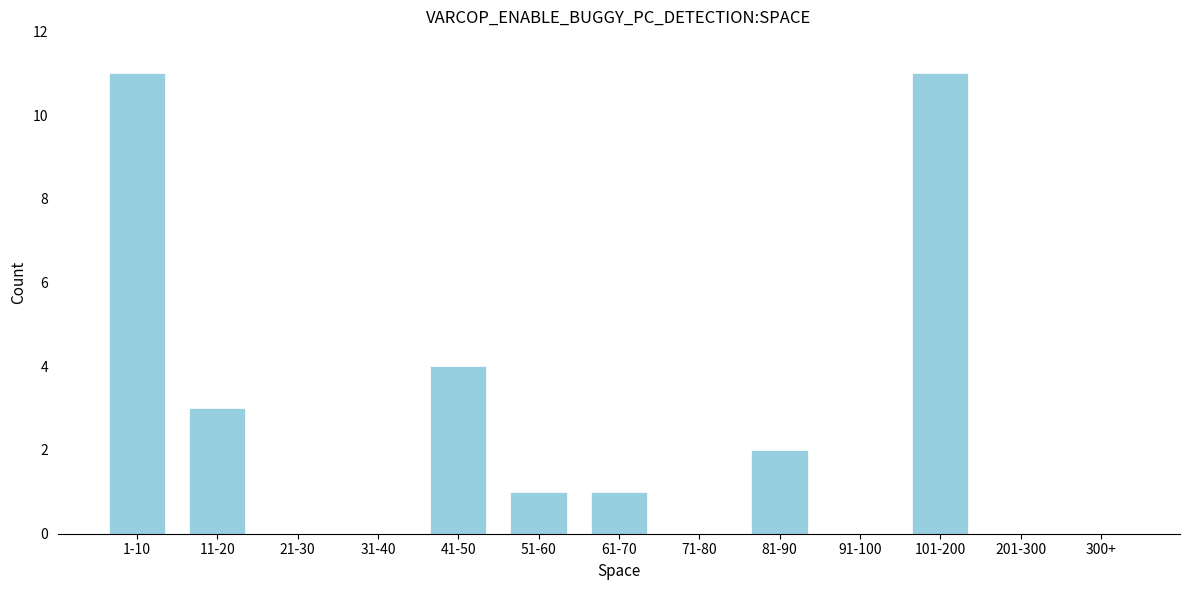

Reading left to right, extract all data points from this chart.

1-10=11	11-20=3	21-30=0	31-40=0	41-50=4	51-60=1	61-70=1	71-80=0	81-90=2	91-100=0	101-200=11	201-300=0	300+=0